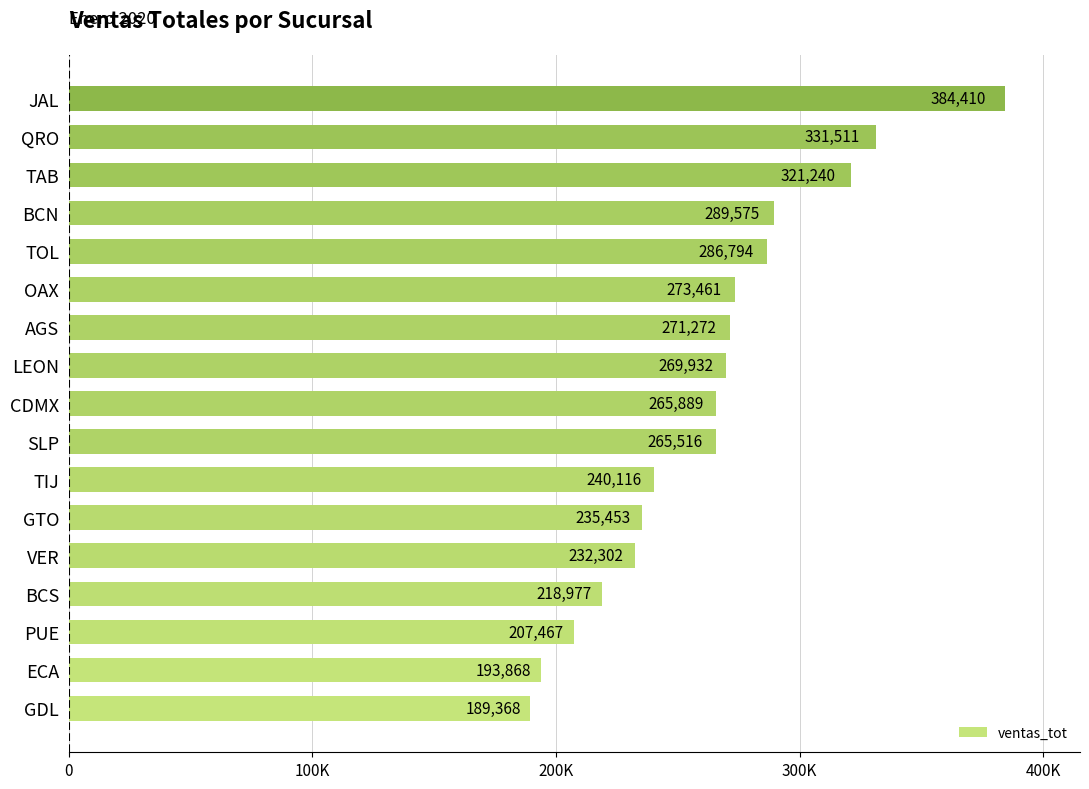

Does the chart contain any negative values?

No